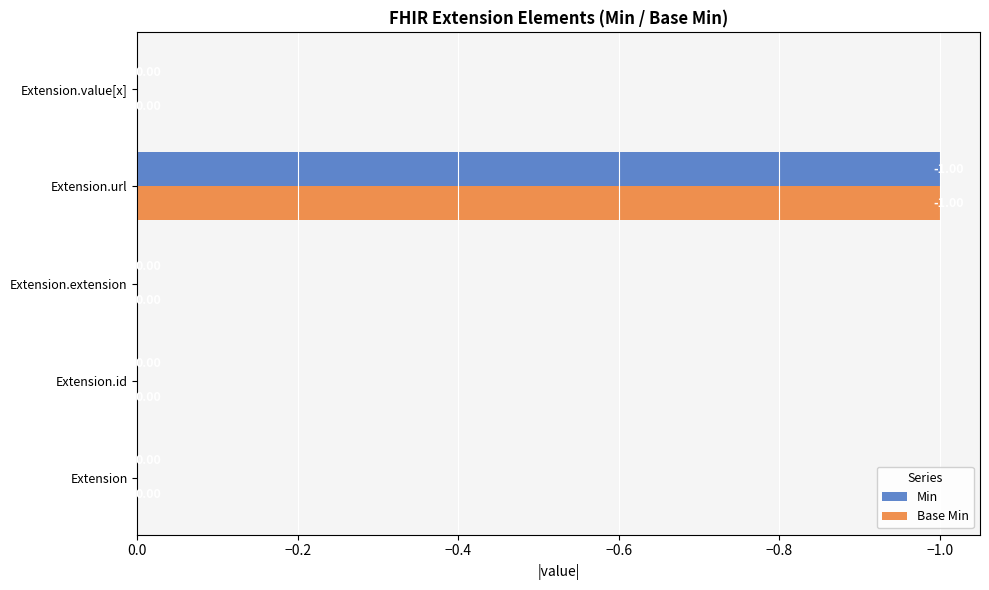

Is the value of Min at Extension.url greater than the value of Base Min at Extension.extension?

No